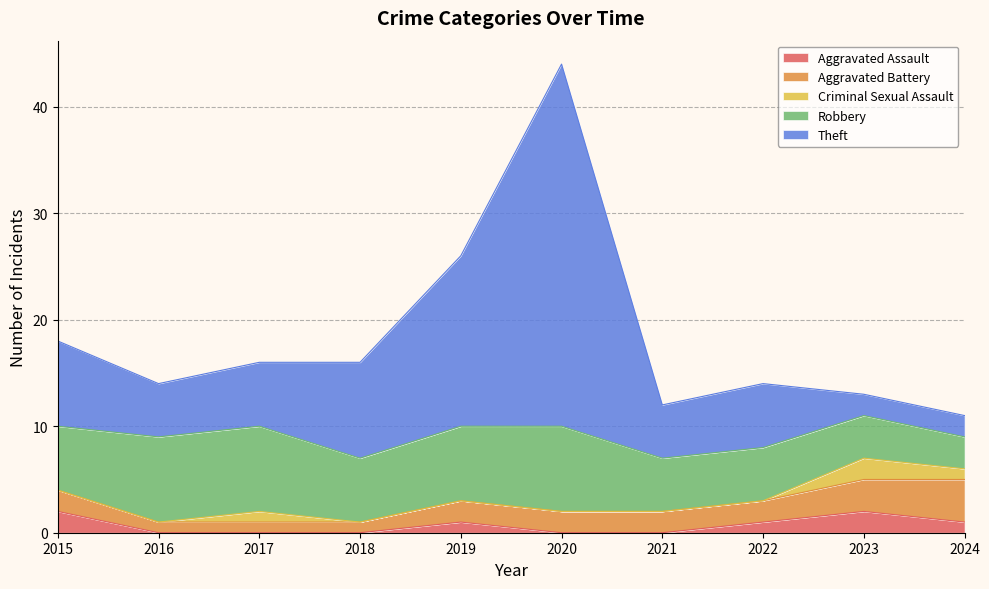

True or false: Theft has a value of 27 at 2019.

False